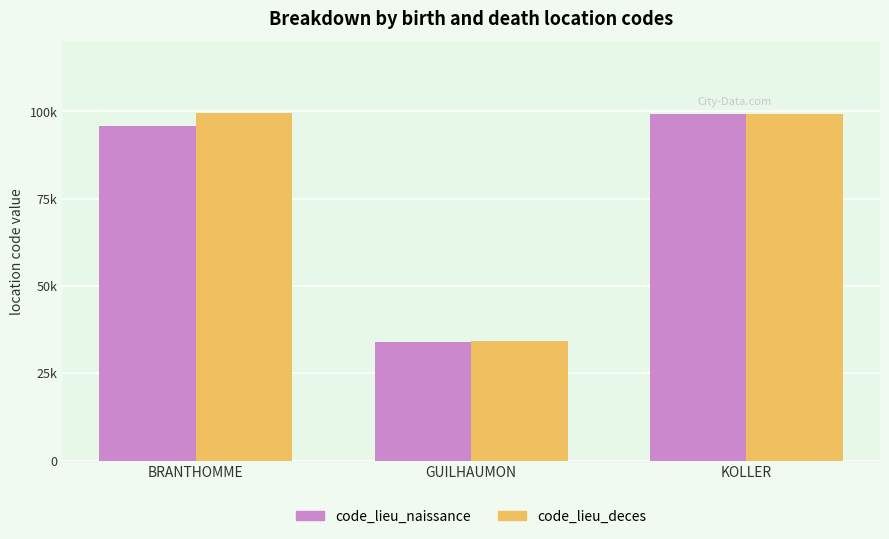

What is the value of the code_lieu_naissance bar at the 2nd from the left?

34028